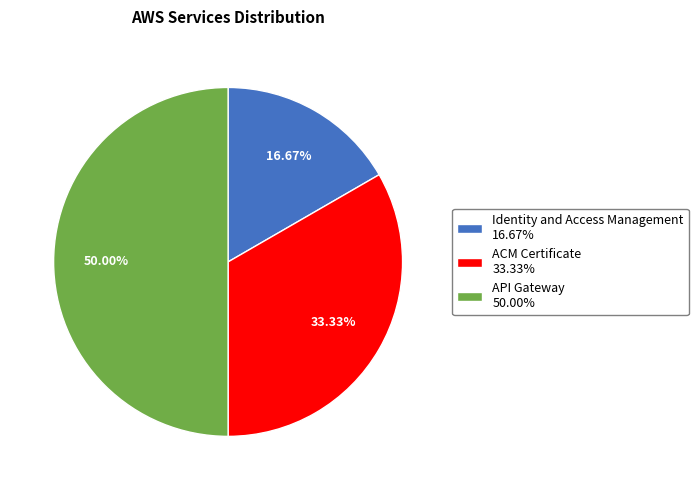

Is Identity and Access Management the majority of the pie?

No